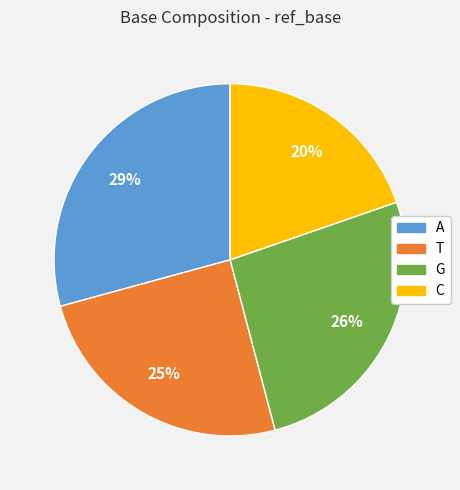

Do G and T together represent more than half of the pie?

Yes